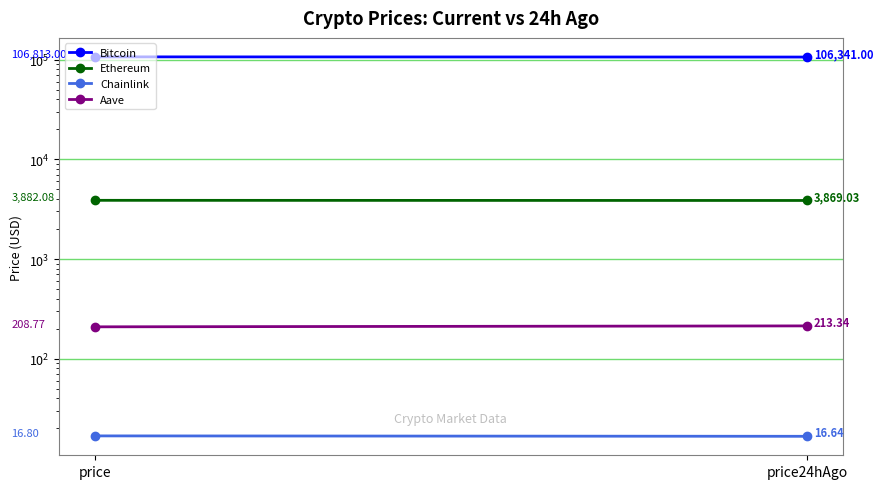

Which series has the largest range (max minus min)?

Bitcoin